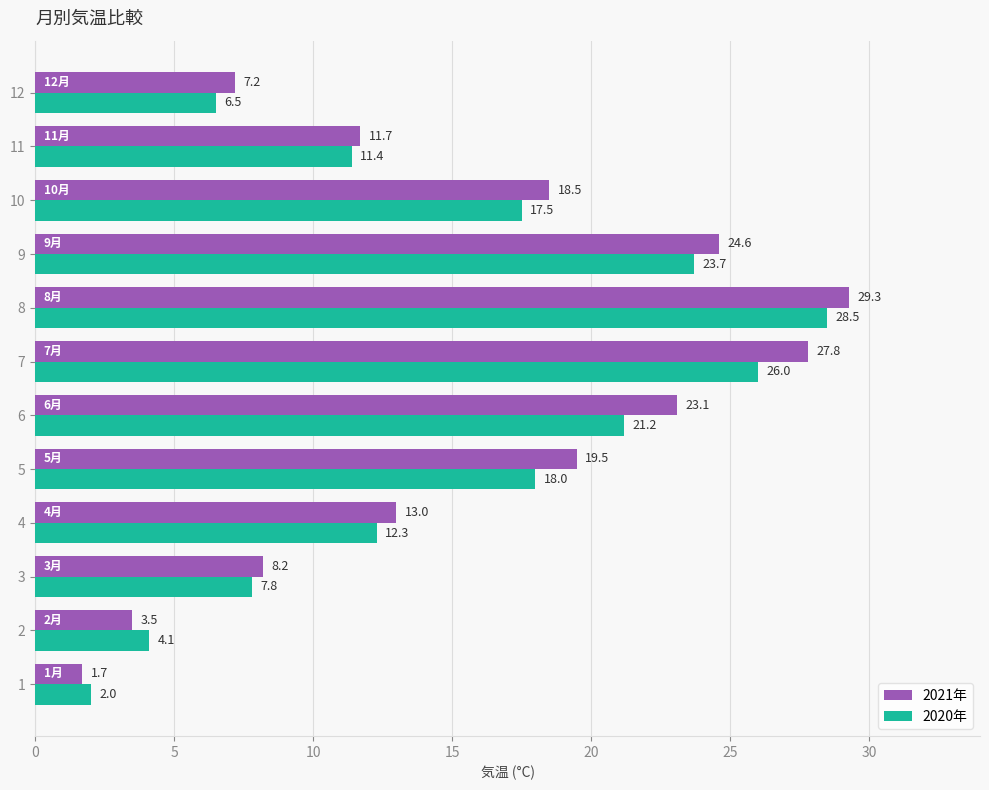

What is the approximate value of 2020年 at 5?

18.0